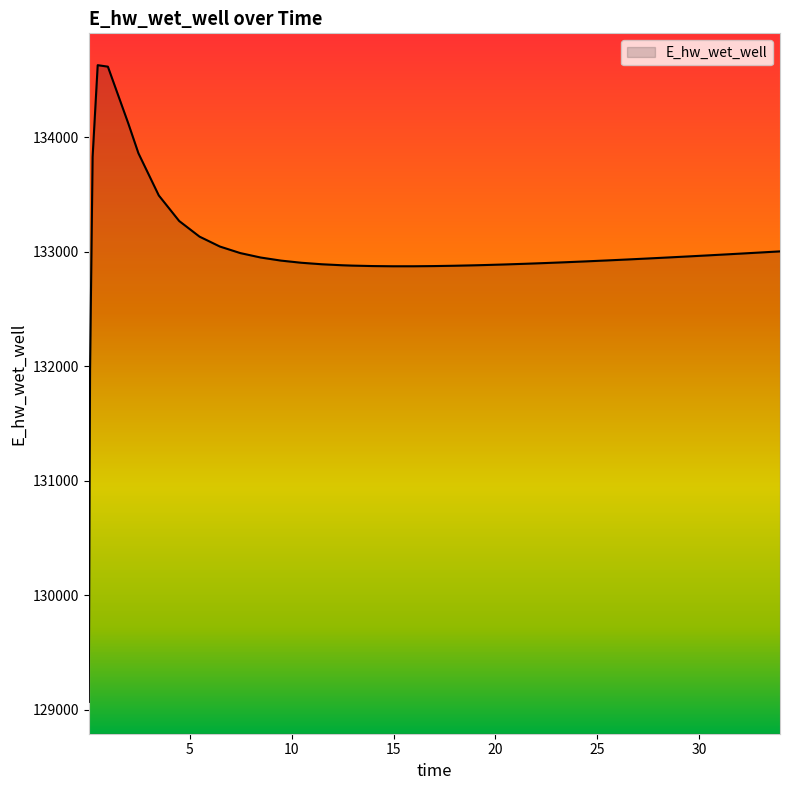

What is the smallest value displayed?

129070.1